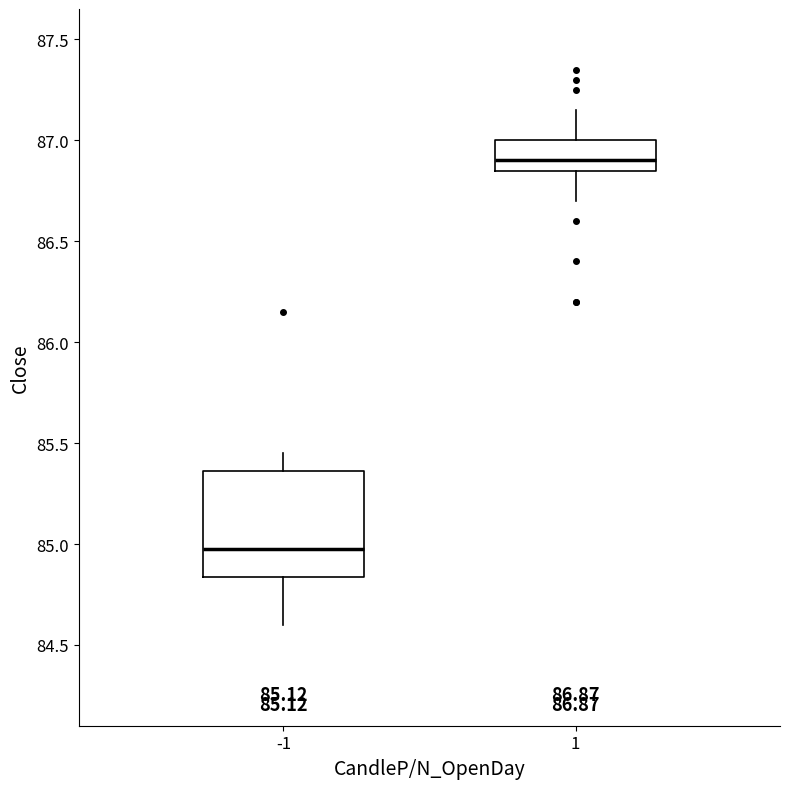

Comparing the boxes themselves (not the whiskers), which one is the tallest?

-1